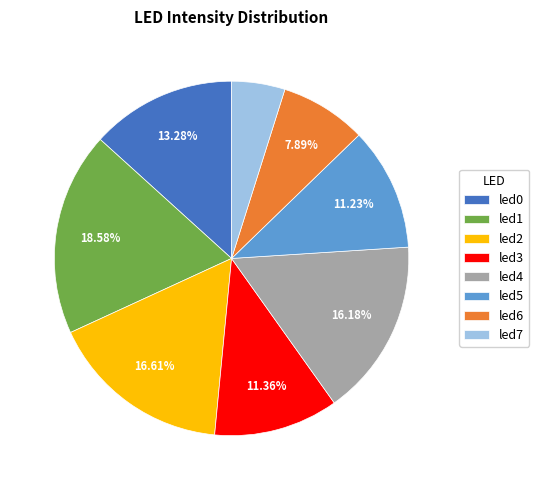

To the nearest percent, what is the difference between the led5 and led2 slice percentages?

5%